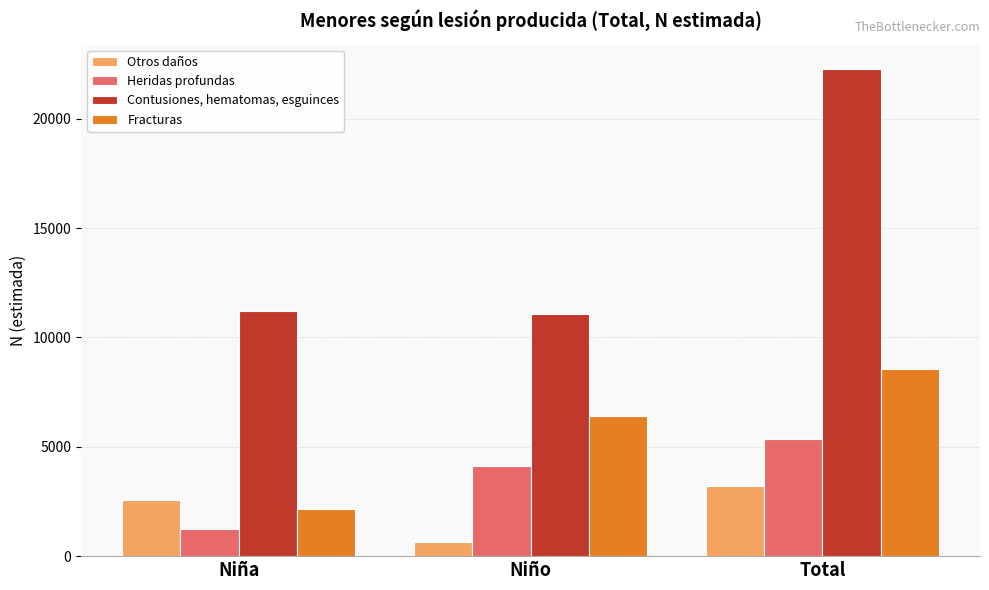

How many values in the Fracturas series are below 6401?

1